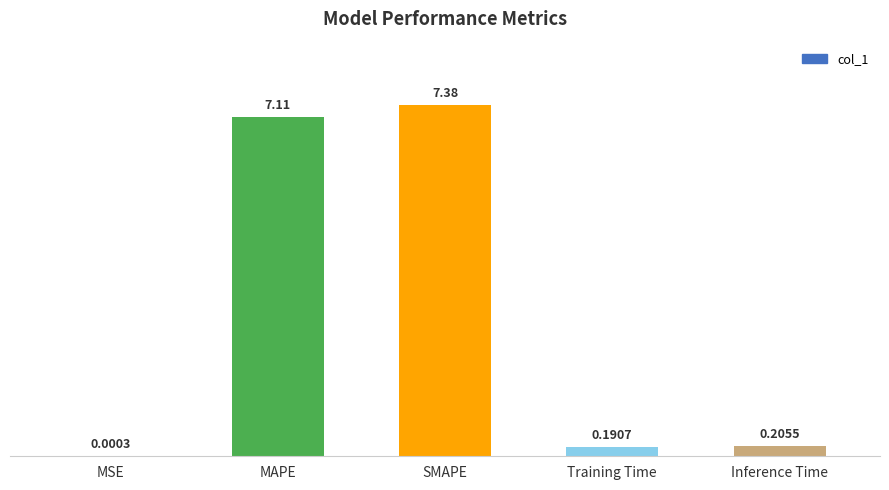

At which label is the value closest to 3?

Inference Time